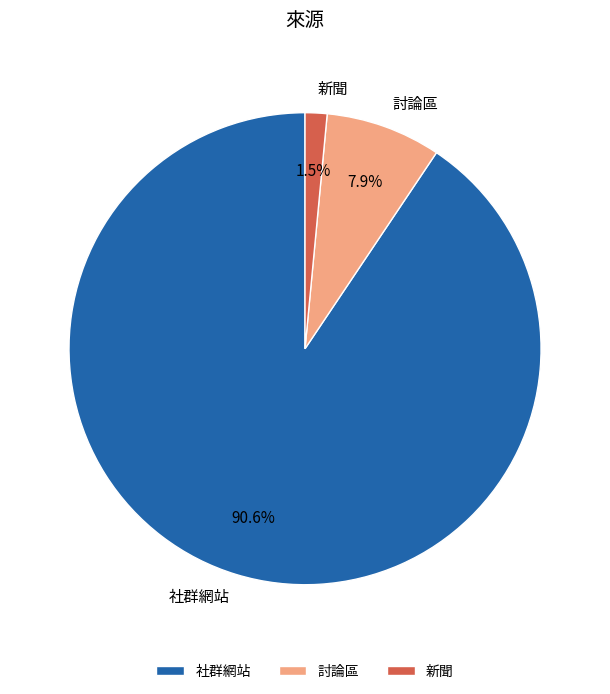

What portion of the pie excludes 社群網站?

9.4%